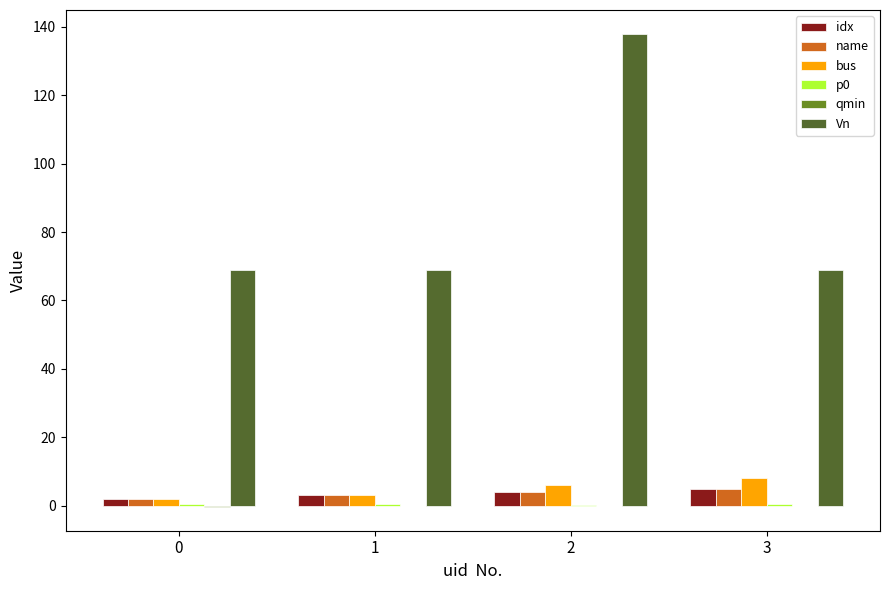

How many groups of bars are there?

4